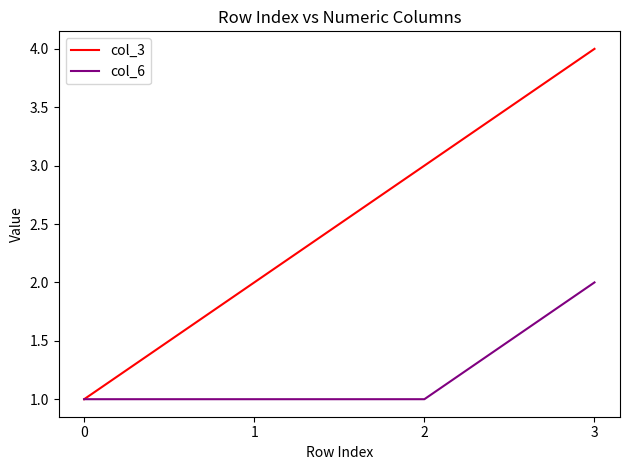

The value of col_6 at 3 is 1. True or false?

False